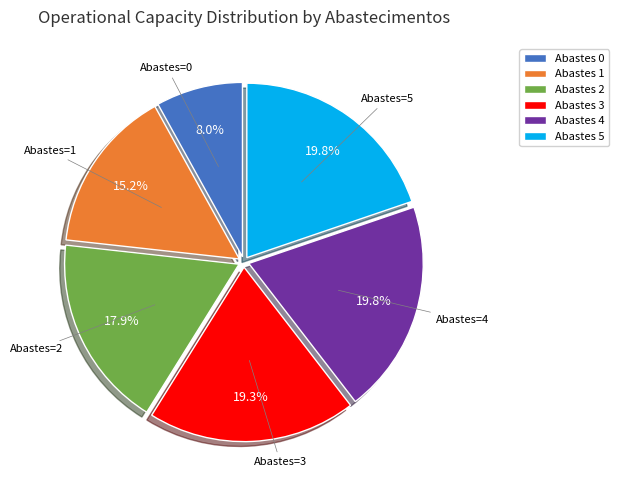

Is there a majority slice in this chart?

No